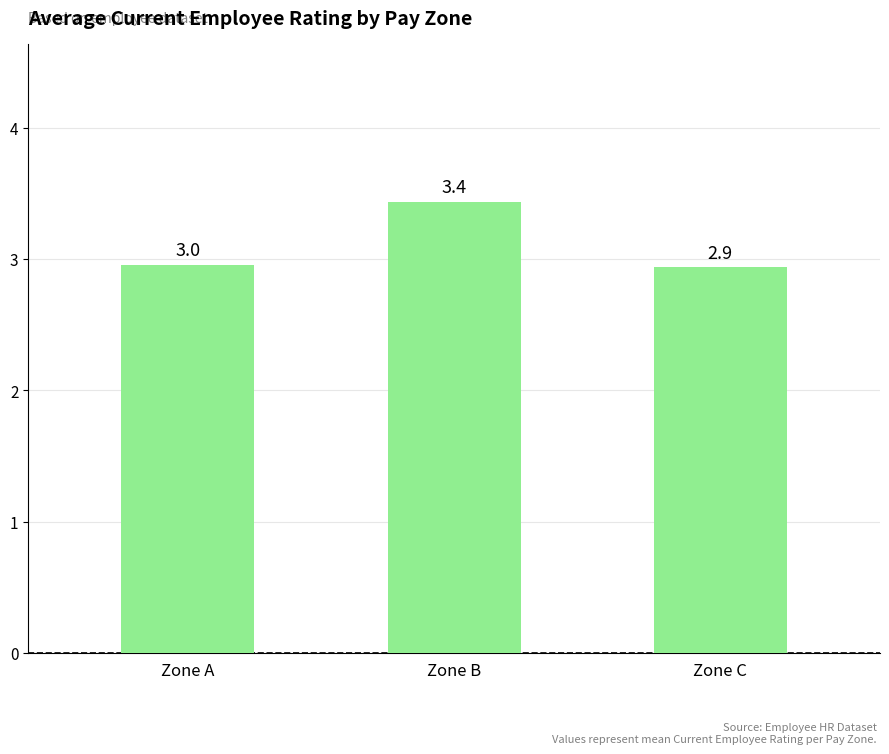

Rank the categories by value from highest to lowest.

Zone B, Zone A, Zone C